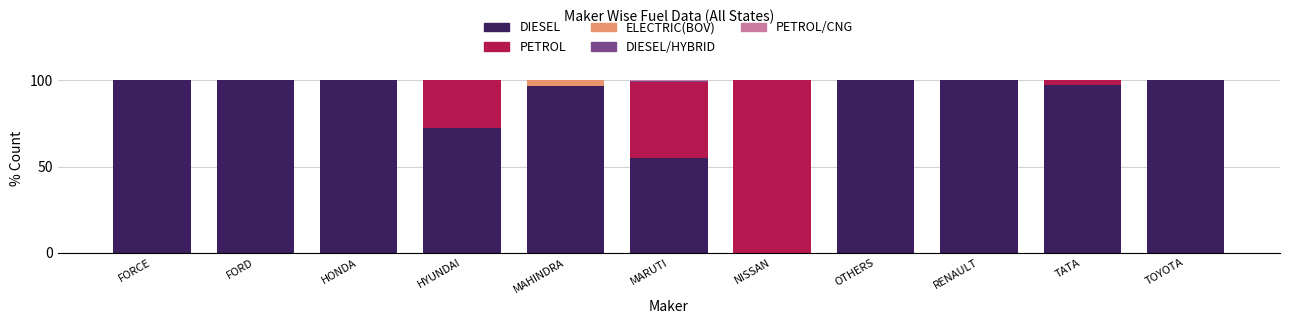

The value of DIESEL at MAHINDRA is 96.6. True or false?

True